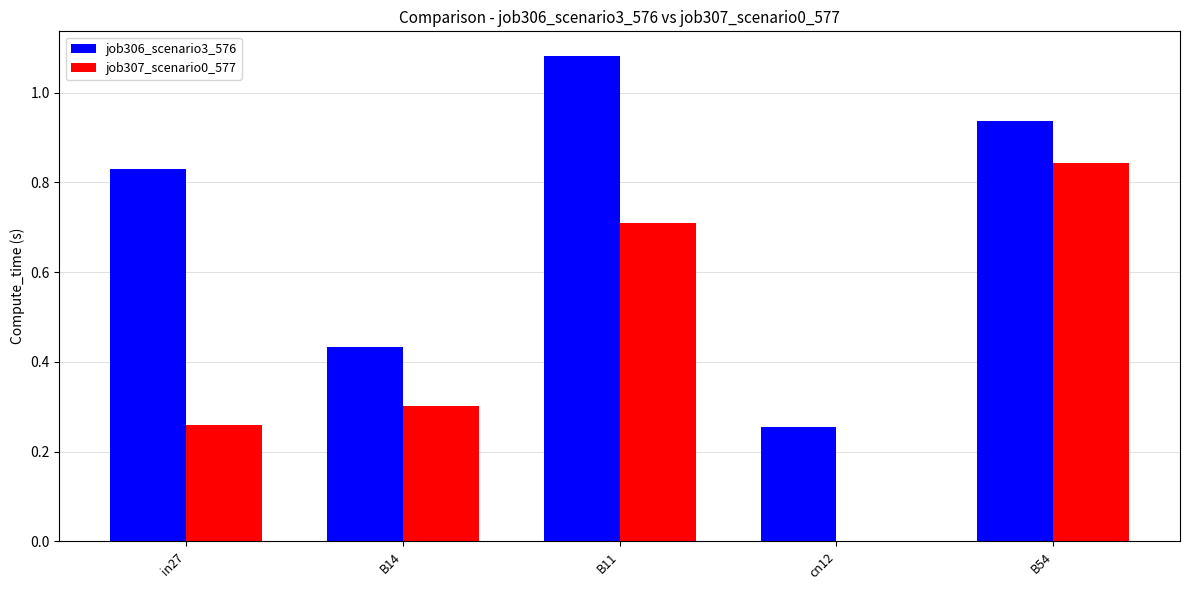

Which category has the highest value across all series?

B11